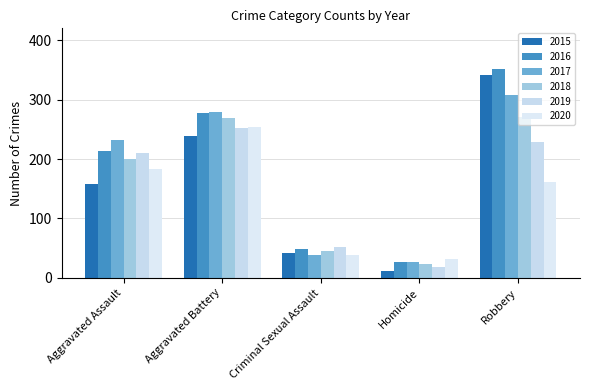

Does the chart contain any negative values?

No